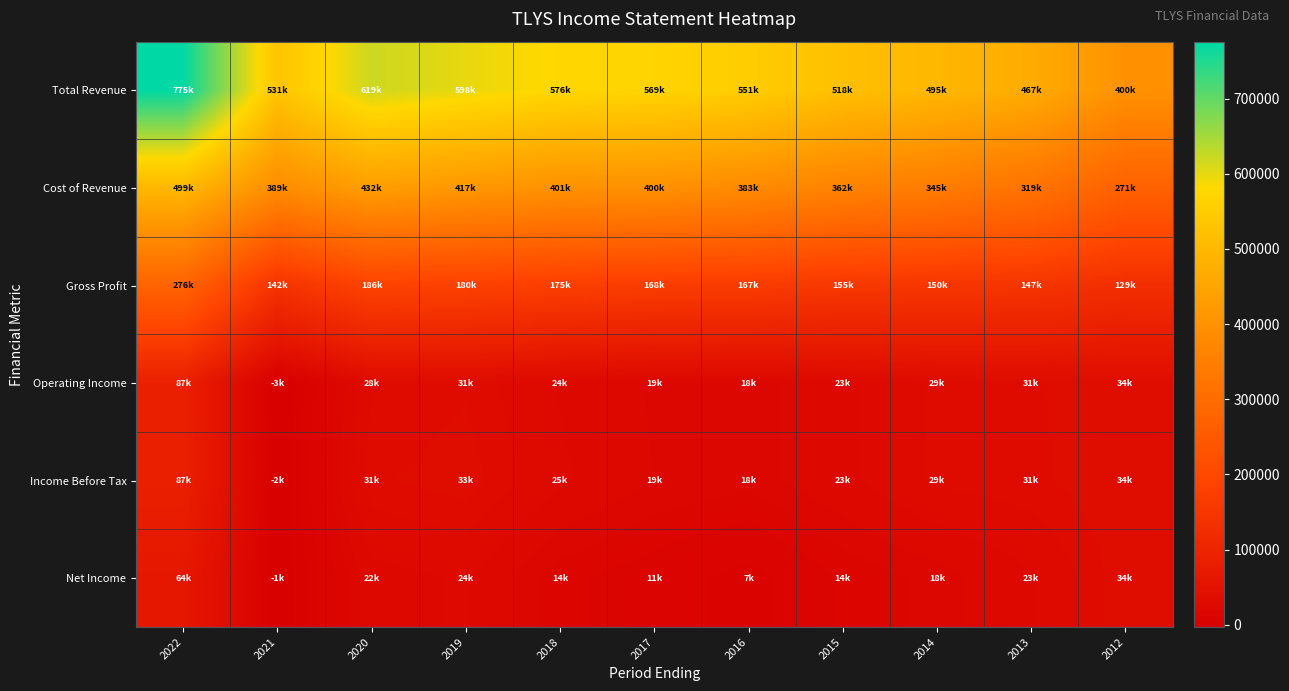

Reading right to left, extract all data points from this chart.

Total Revenue: 2012=400600	2013=467300	2014=495800	2015=518300	2016=551000	2017=569000	2018=576900	2019=598500	2020=619300	2021=531300	2022=775700
Cost of Revenue: 2012=271500	2013=319700	2014=345000	2015=362800	2016=383700	2017=400500	2018=401500	2019=417600	2020=432600	2021=389100	2022=499000
Gross Profit: 2012=129100	2013=147600	2014=150800	2015=155500	2016=167200	2017=168500	2018=175400	2019=180900	2020=186700	2021=142200	2022=276700
Operating Income: 2012=34900	2013=31400	2014=29700	2015=23200	2016=18100	2017=19300	2018=24000	2019=31500	2020=28500	2021=-3000	2022=87600
Income Before Tax: 2012=34700	2013=31300	2014=29700	2015=23200	2016=18100	2017=19700	2018=25200	2019=33800	2020=31400	2021=-2500	2022=87000
Net Income: 2012=34300	2013=23900	2014=18100	2015=14100	2016=7500	2017=11400	2018=14700	2019=24900	2020=22600	2021=-1100	2022=64200